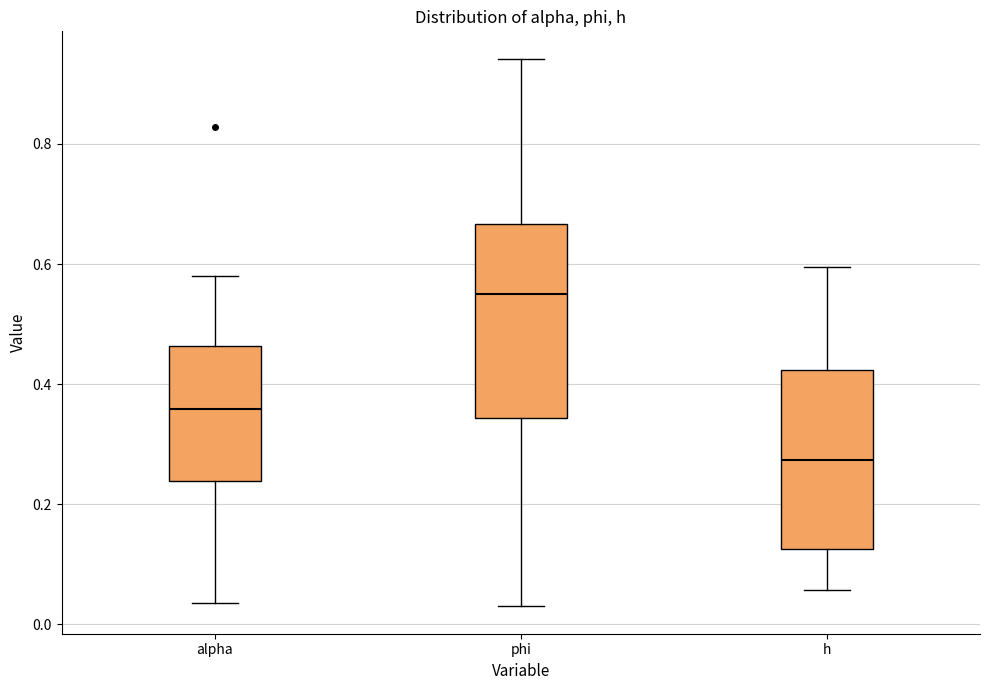

Reading left to right, read every box against the y-axis: the position of its median line, the range the box covers, and the ends of its whiskers. The values are not printed on the chart, so give them approximately, as read against the axis.

alpha: median 0.36, box 0.24 to 0.46, whiskers 0.04 to 0.58
phi: median 0.54, box 0.34 to 0.66, whiskers 0.04 to 0.94
h: median 0.28, box 0.12 to 0.42, whiskers 0.06 to 0.60